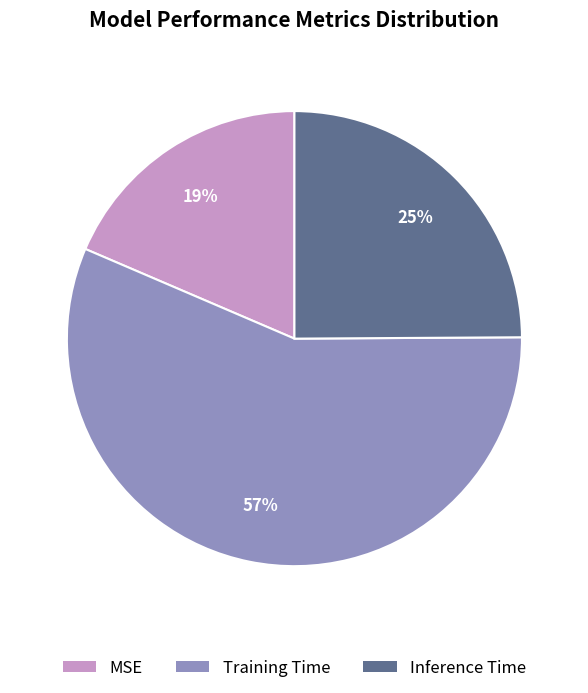

Combined, do Training Time and MSE account for over 50%?

Yes